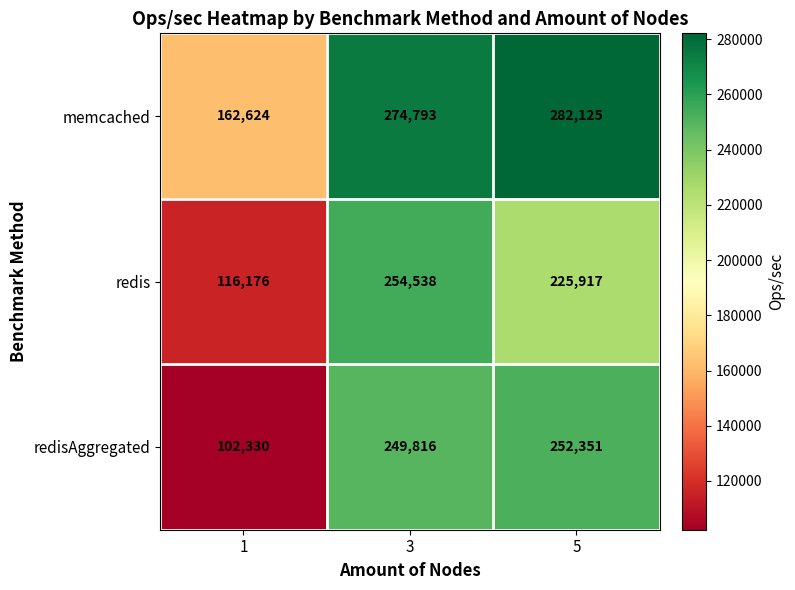

At 1, list the series in order from smallest to largest.

redisAggregated, redis, memcached